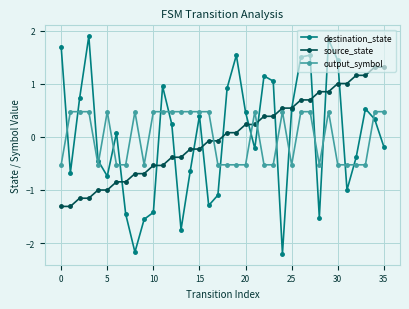

Which series has the largest range (max minus min)?

destination_state